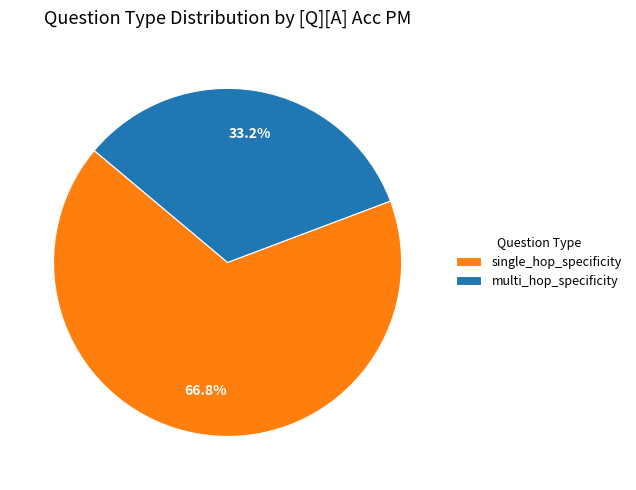

What is the smallest slice in the pie chart?

multi_hop_specificity